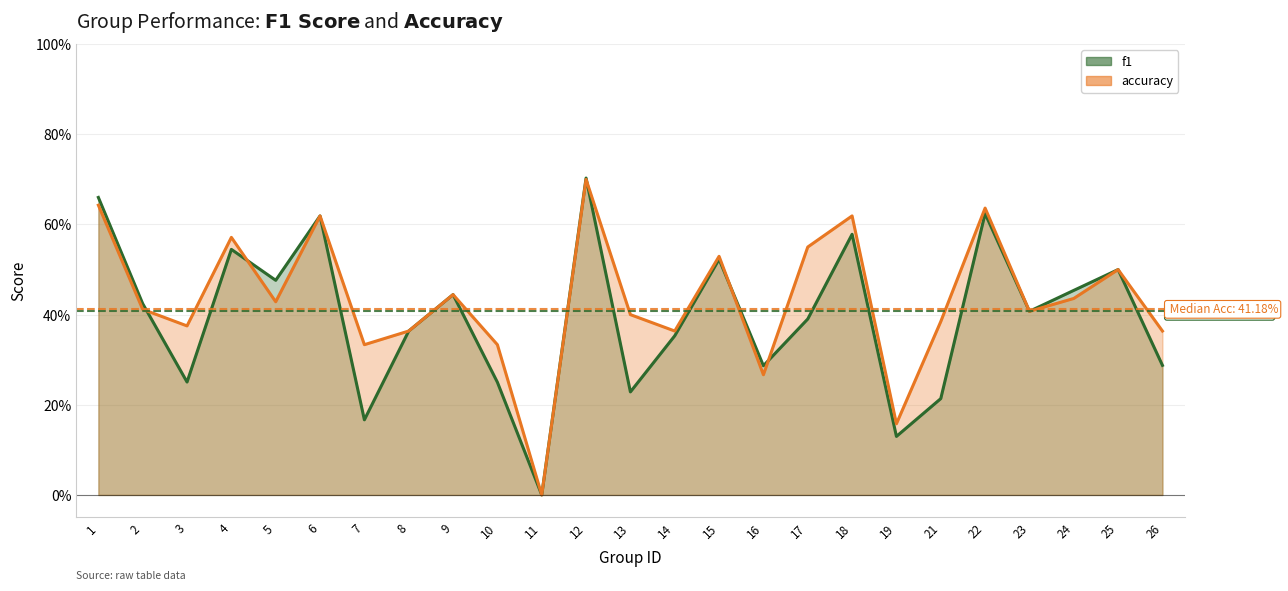

Where do f1 and accuracy first cross each other?

2 and 3